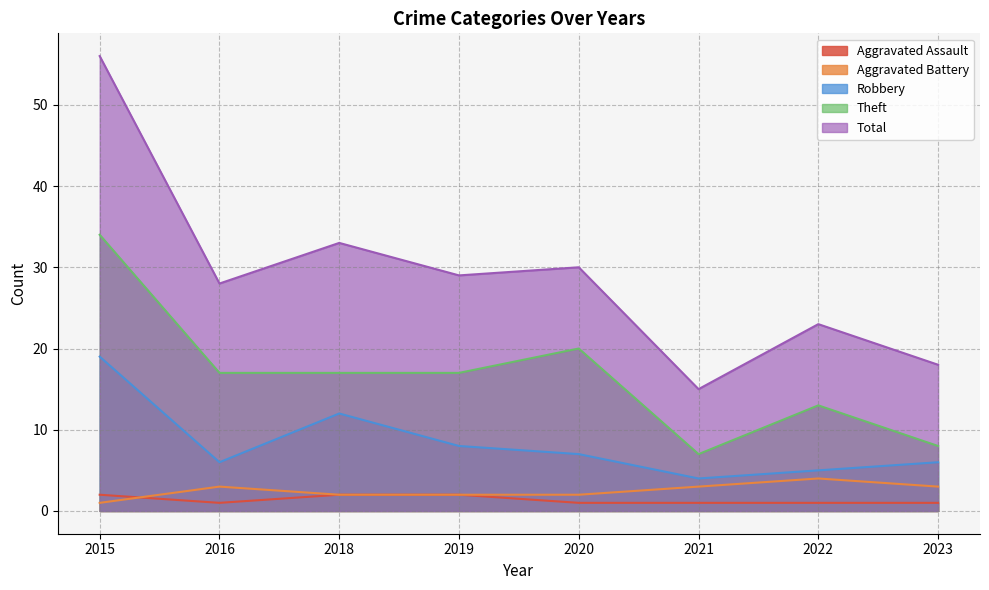

True or false: Robbery has a value of 5 at 2022.

True